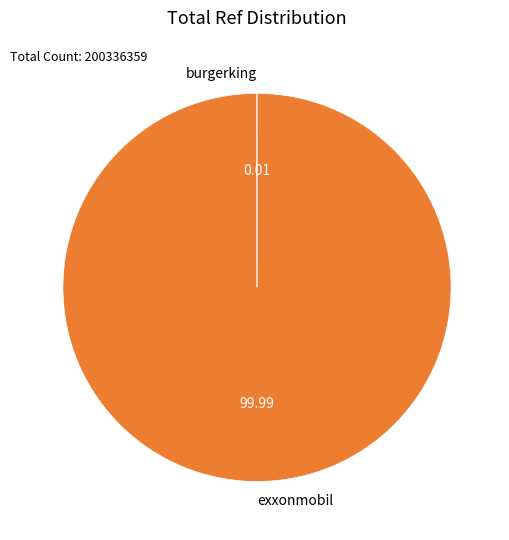

Which category accounts for the majority?

exxonmobil